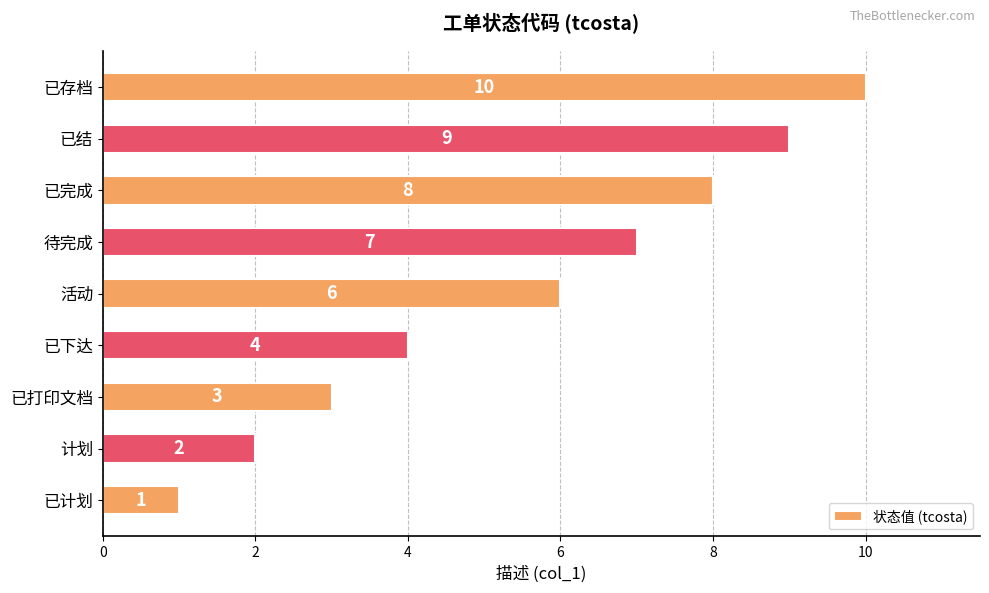

How many data points does each series have?

9